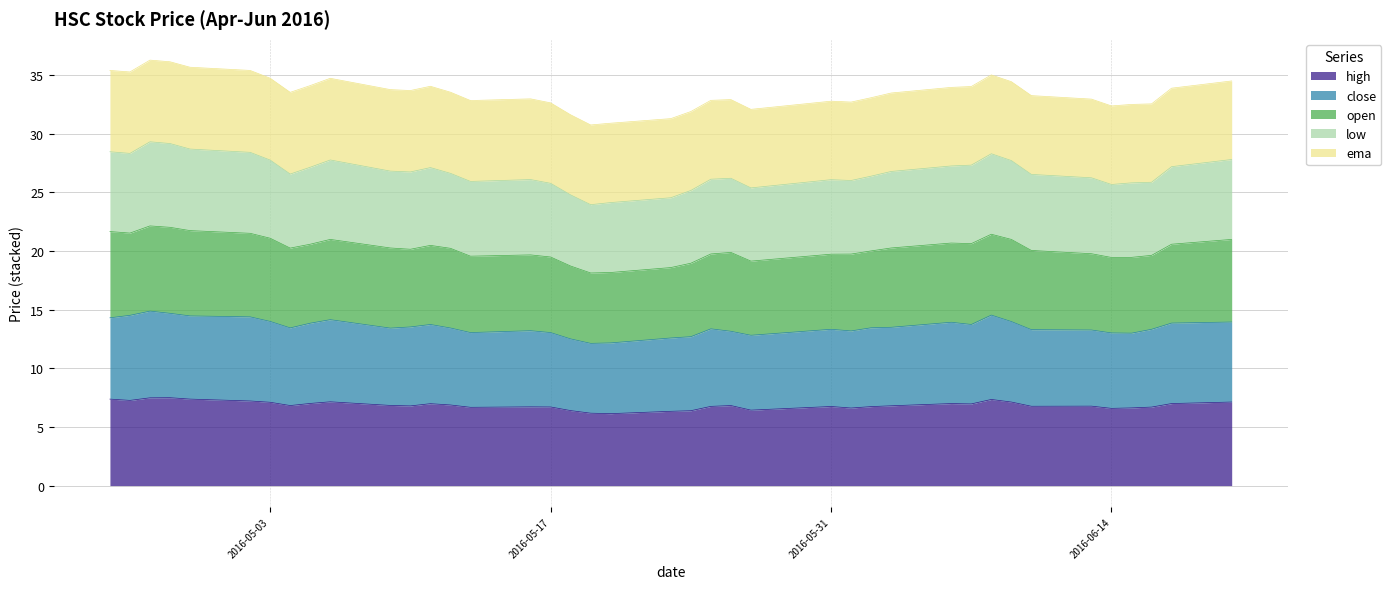

What is the difference between the close values at 2016-06-06 and 2016-05-03?

0.1